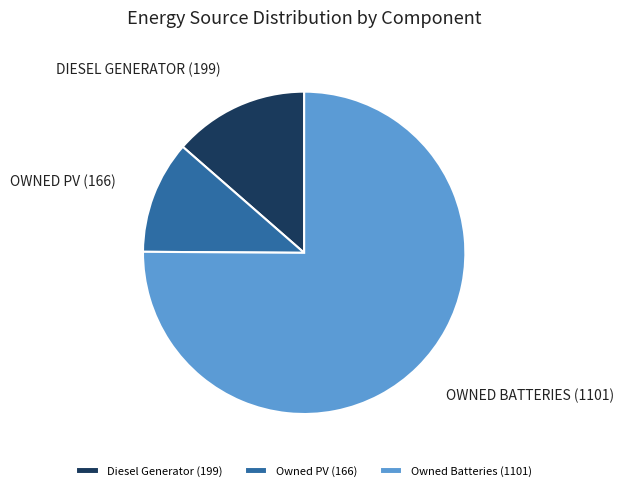

True or false: Owned PV (166) accounts for 22% of the total.

False